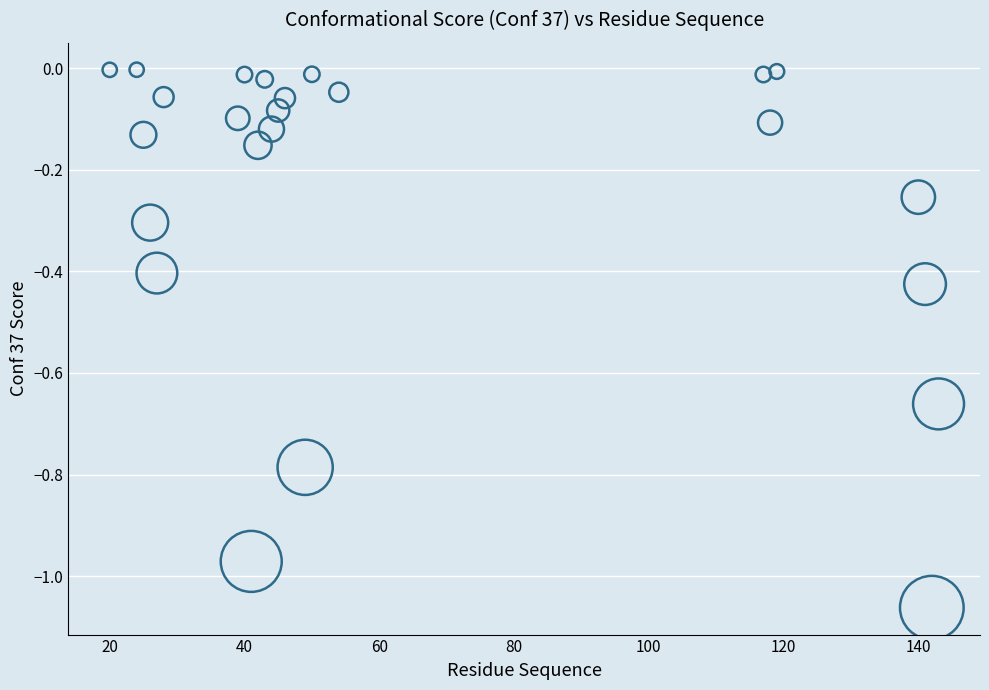

What is the range of X values (max minus min)?

123.0